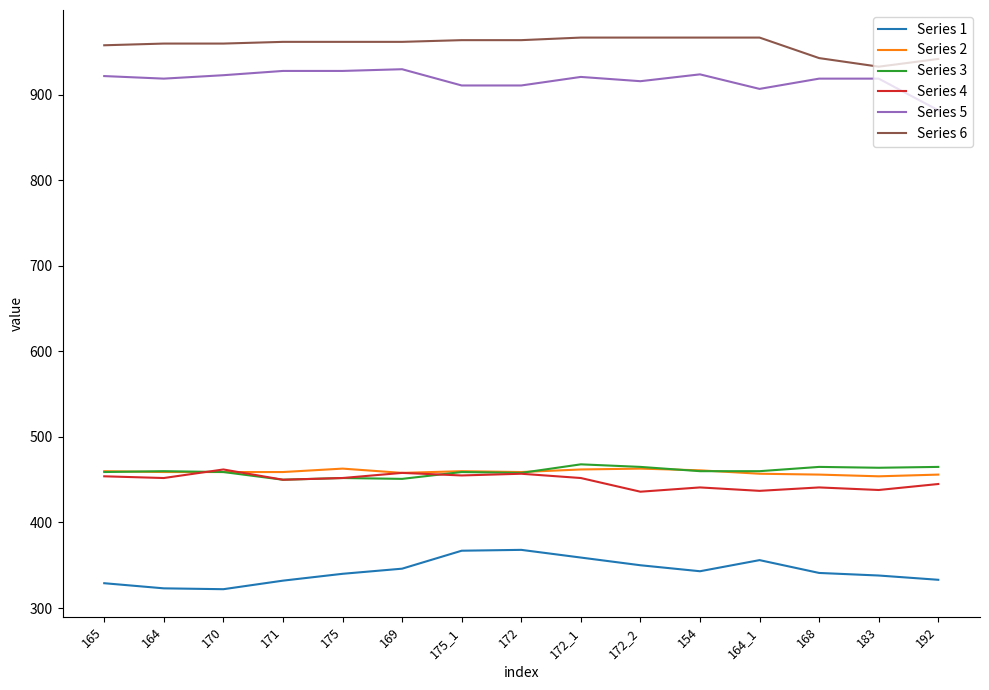

What is the spread (max minus min) of values at 172?

596